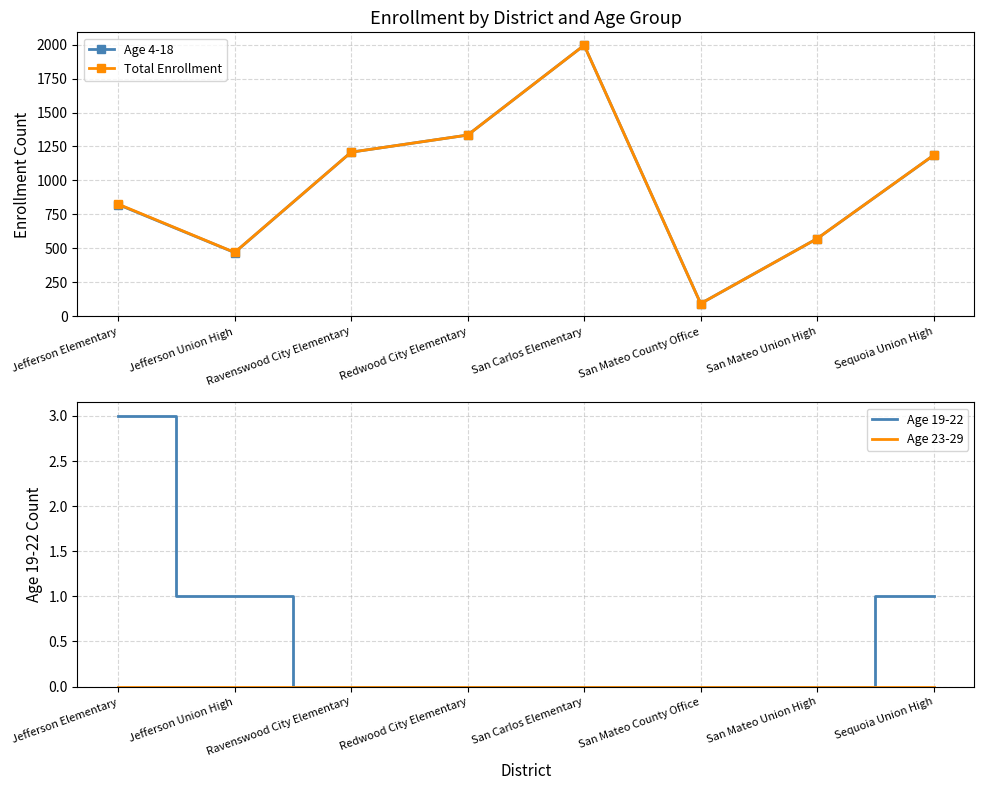

How many lines are shown in the chart?

4